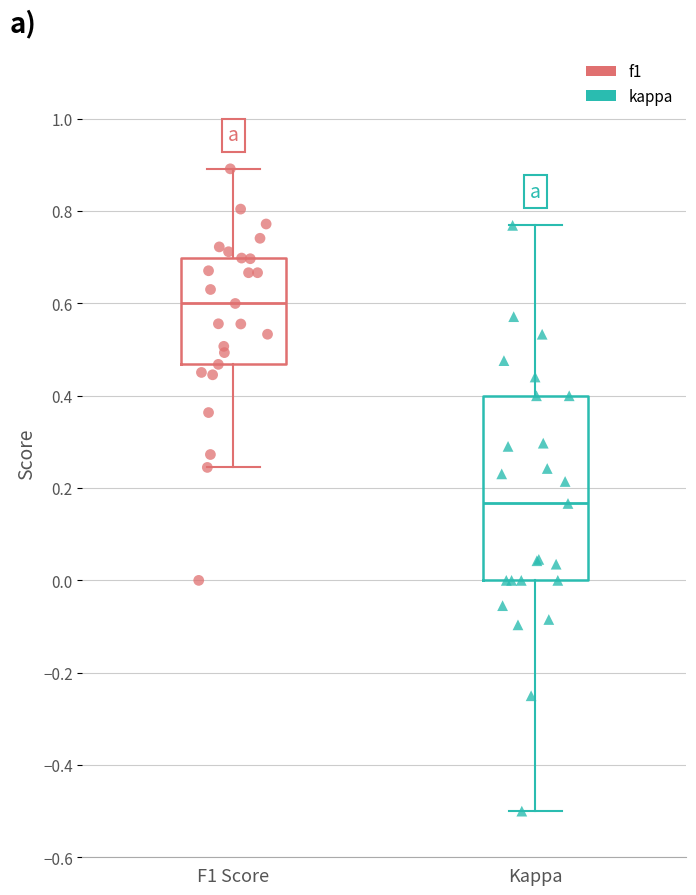

What are all the series names shown in the legend?

f1, kappa